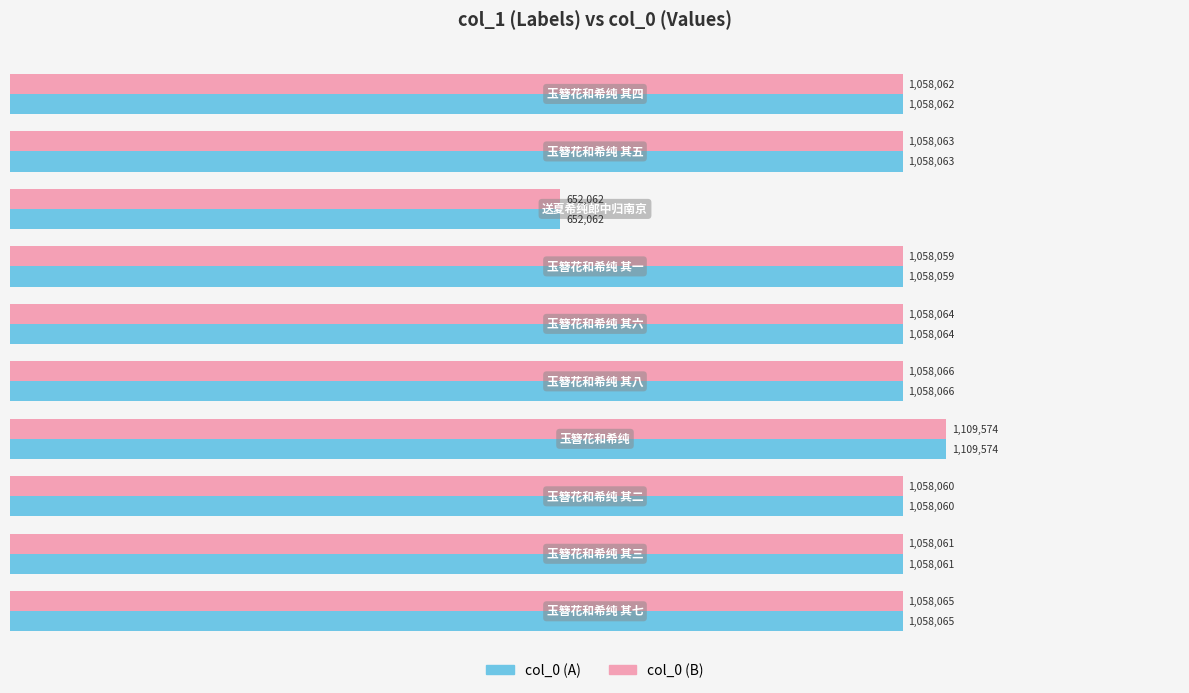

What are all the series names shown in the legend?

col_0 (A), col_0 (B)